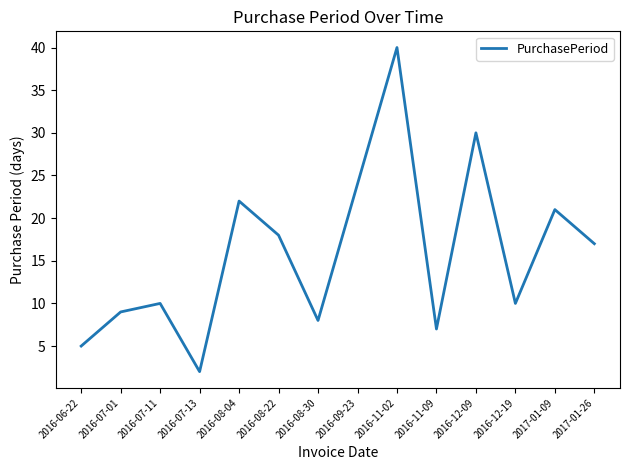

Which label corresponds to the largest value in the chart?

2016-11-02